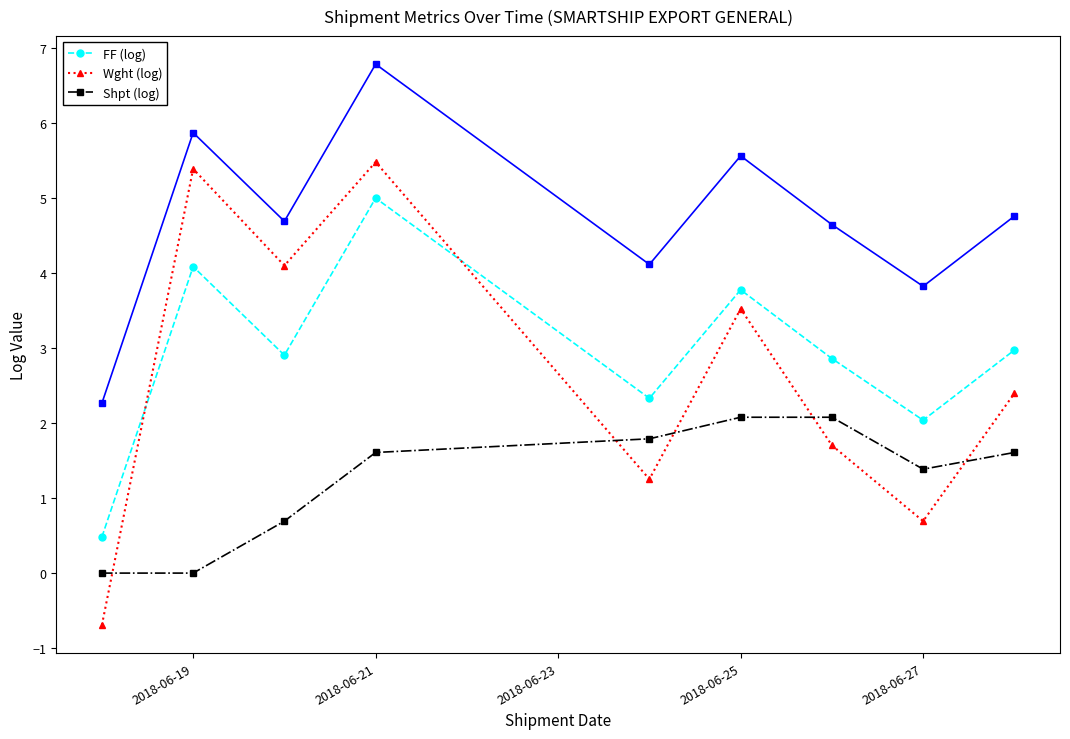

What is the minimum value for Wght (log)?

-0.7